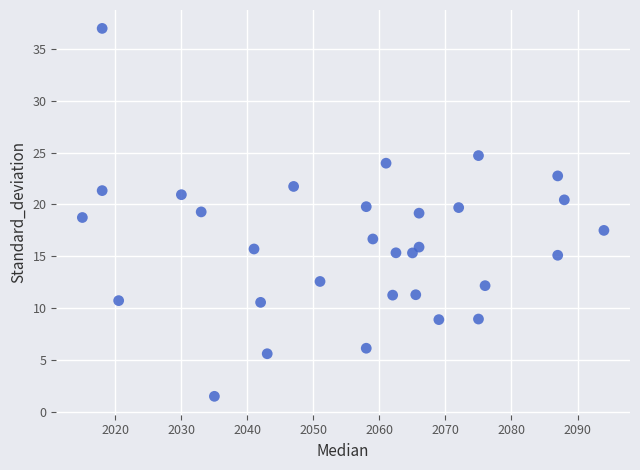

What is the range of X values (max minus min)?

79.0